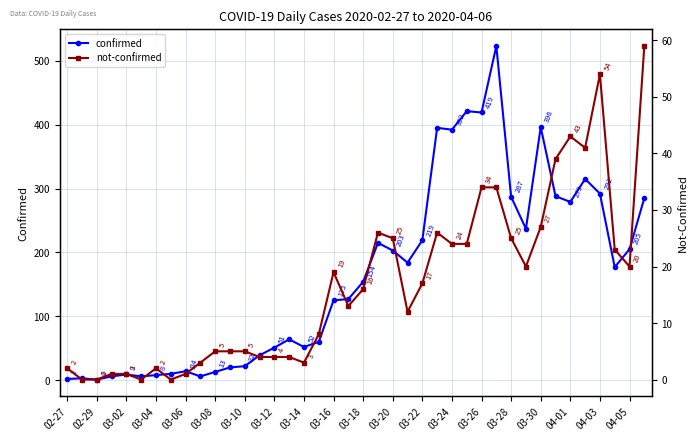

True or false: confirmed and not-confirmed cross at least once.

False